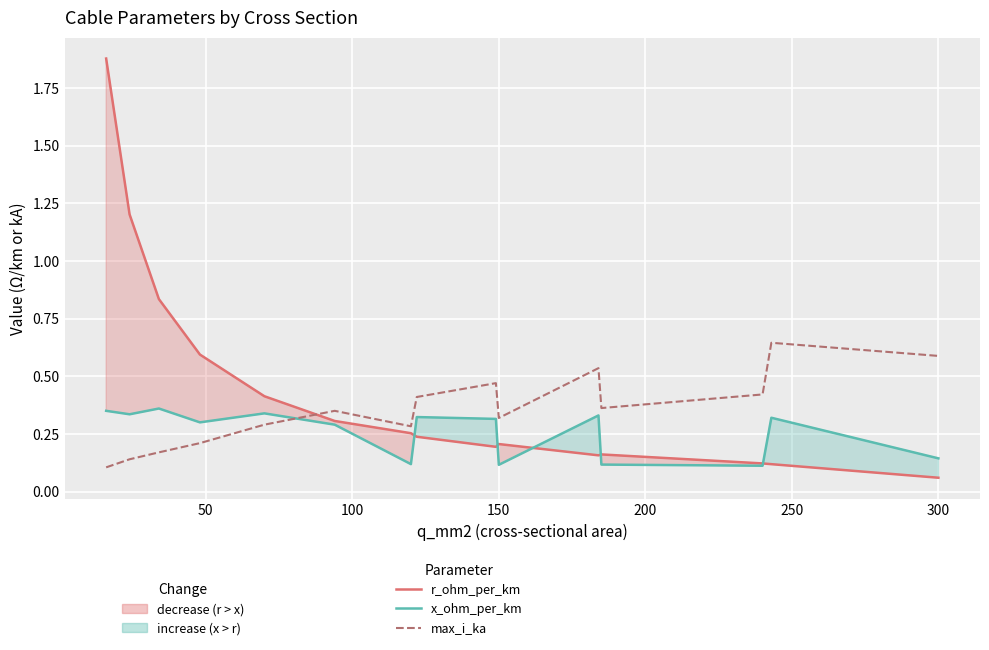

Is the value of r_ohm_per_km at 0 greater than the value of x_ohm_per_km at 11?

Yes